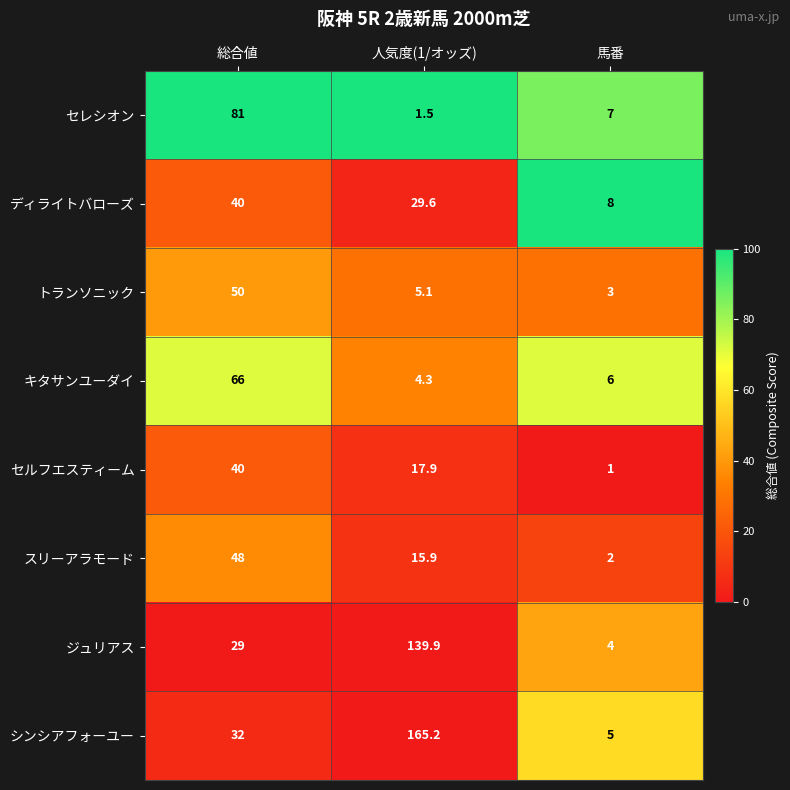

Which series has the largest total across all categories?

シンシアフォーユー